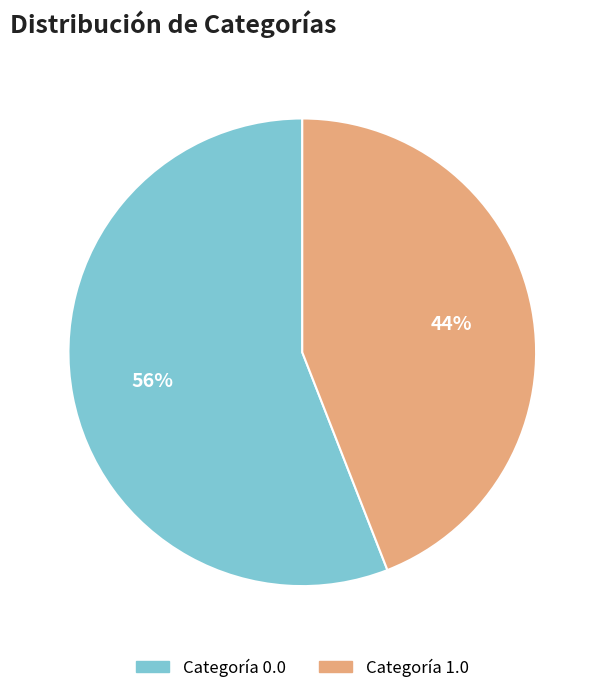

Does any single category account for the majority?

Yes